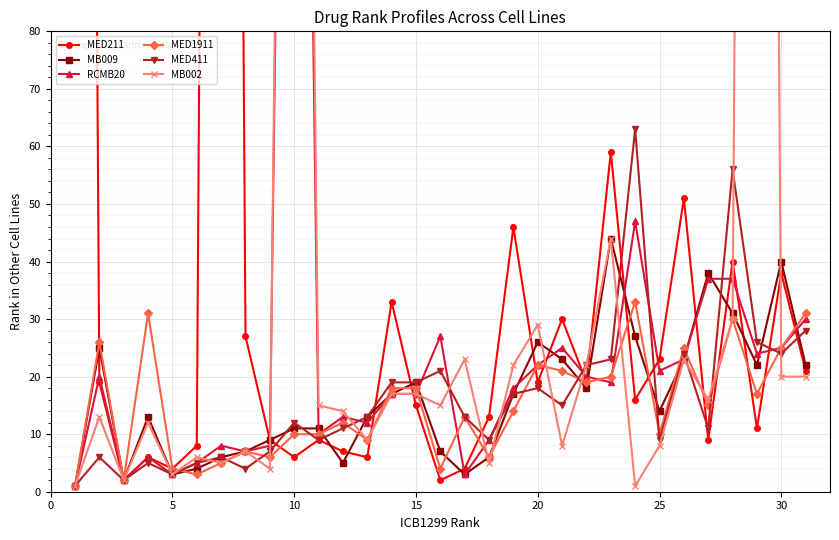

Which series ends up on top after the final intersection of MED1911 and MED411?

MED1911